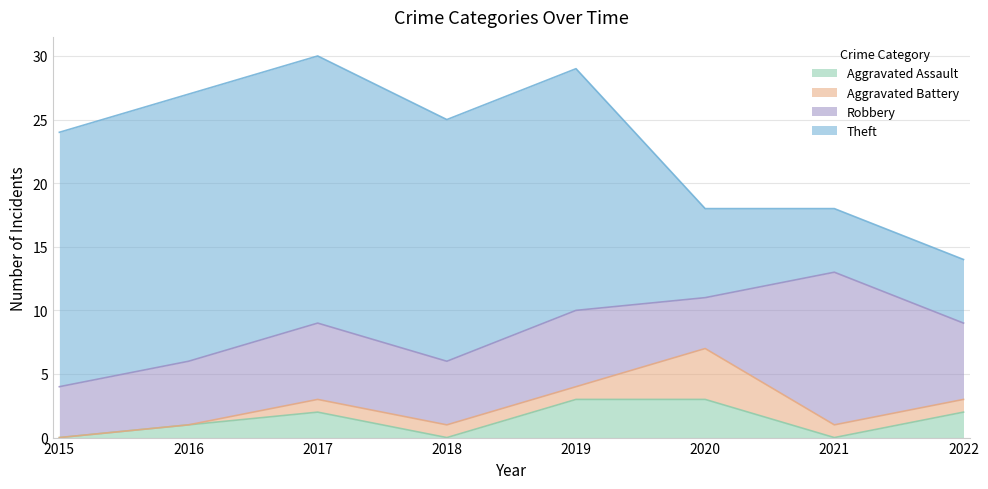

How many lines are shown in the chart?

4